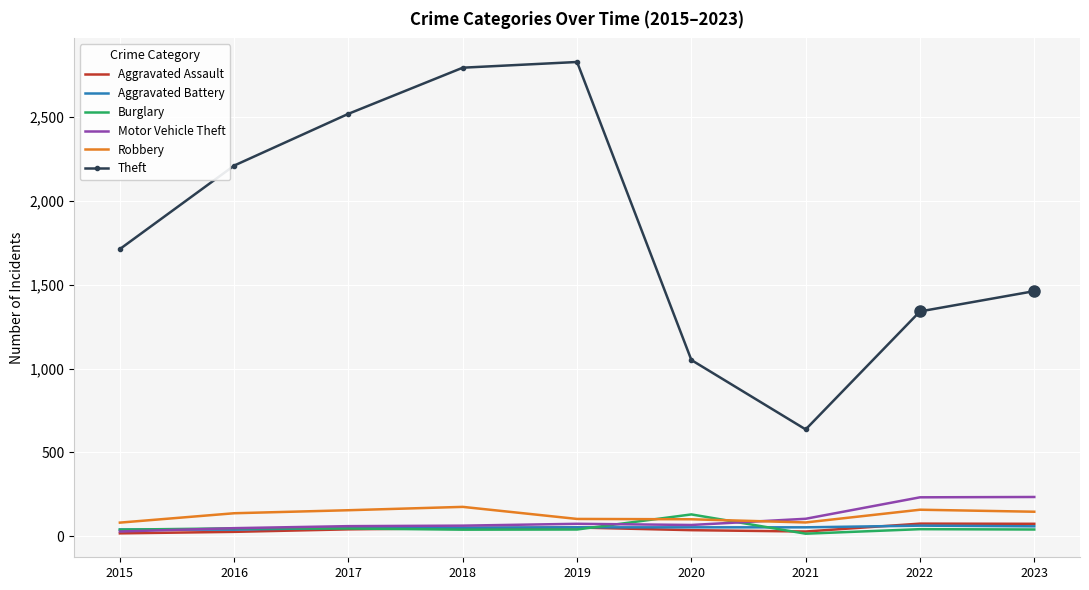

What is the greatest value displayed?

2829